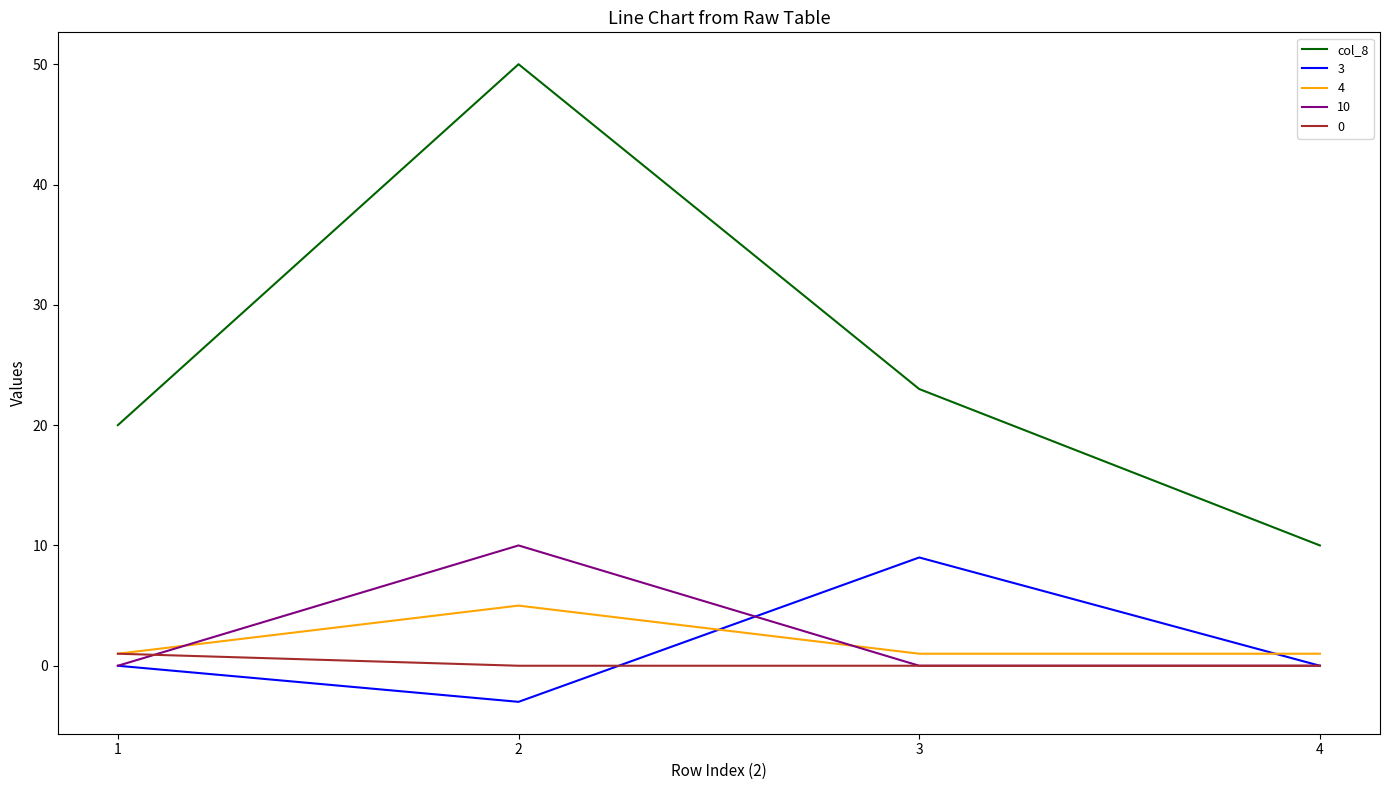

What is the difference between the highest and lowest values at 2?

53